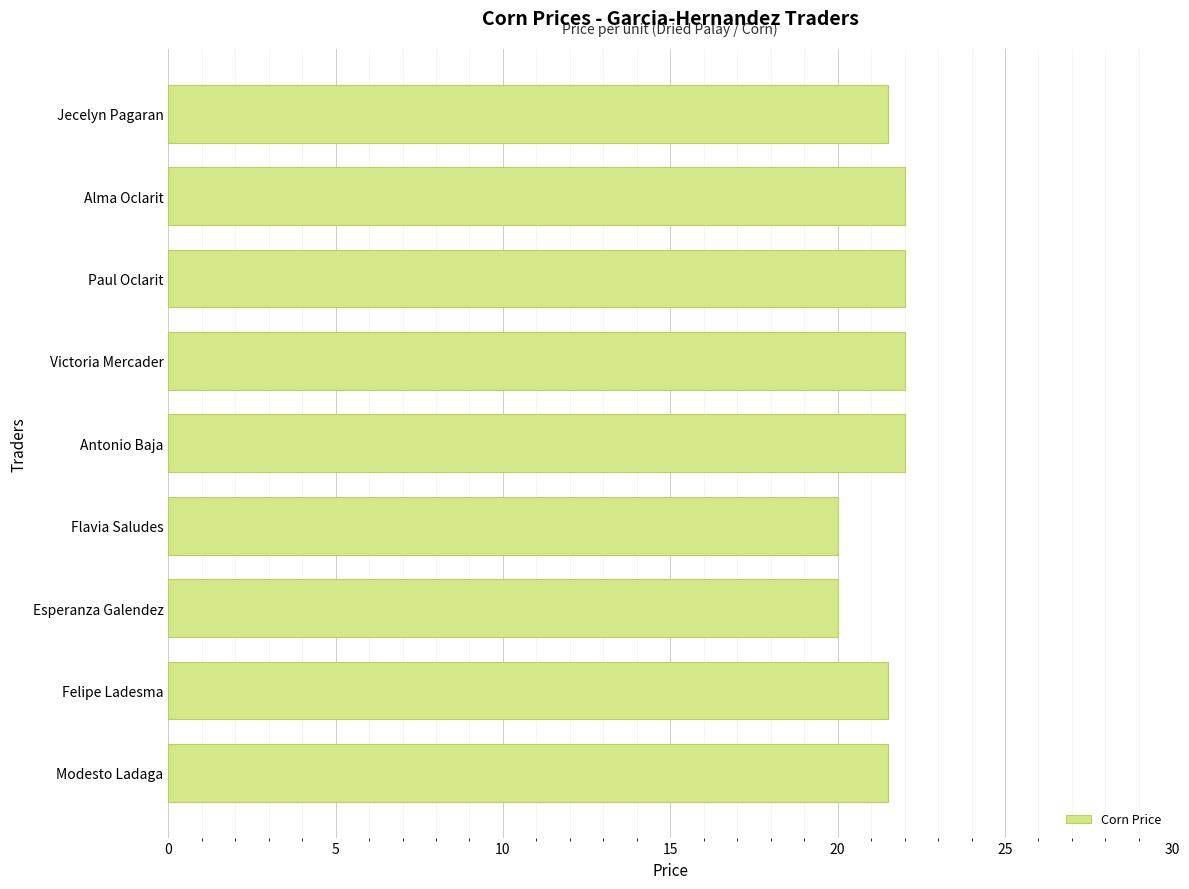

What is the approximate value at Jecelyn Pagaran?

21.5